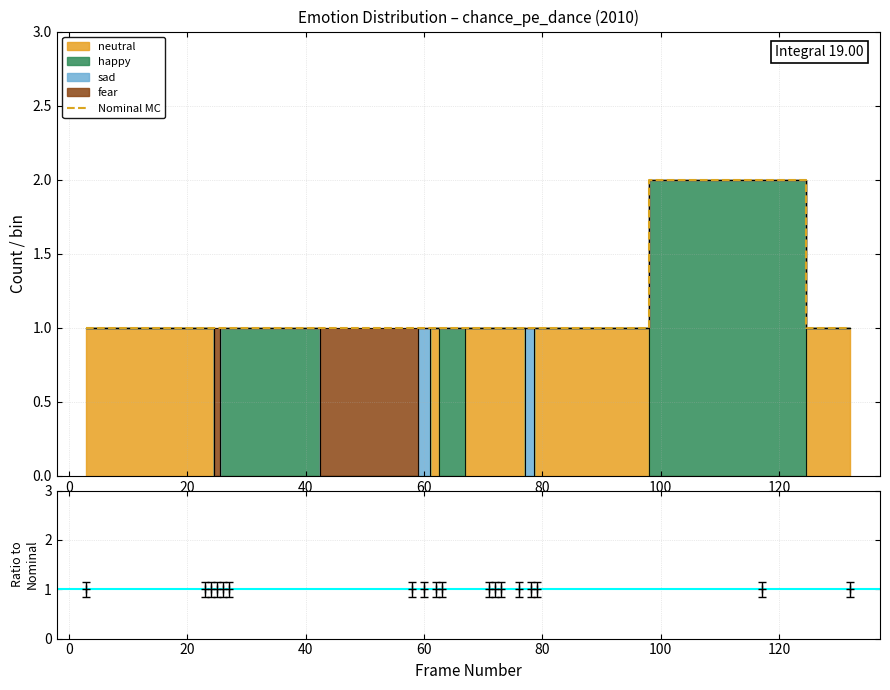

What is the average value?

1